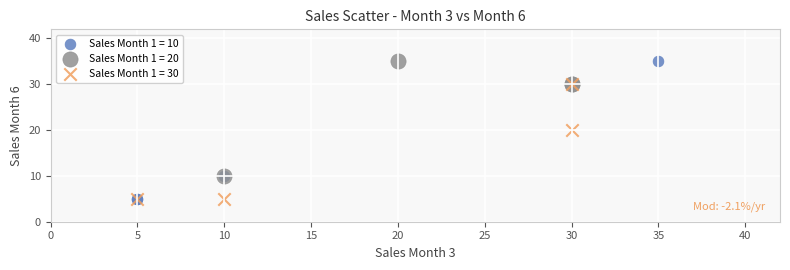

Which series has the widest spread of Y values?

Sales Month 1 = 10